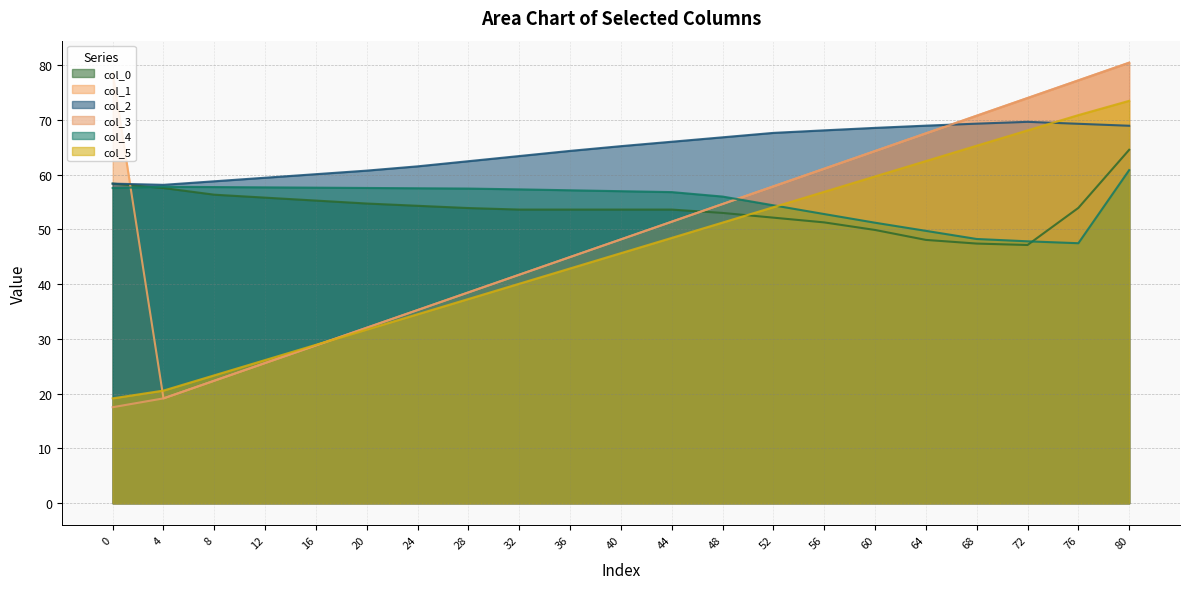

In col_1, how many points are lower than both neighbors (excluding endpoints)?

1